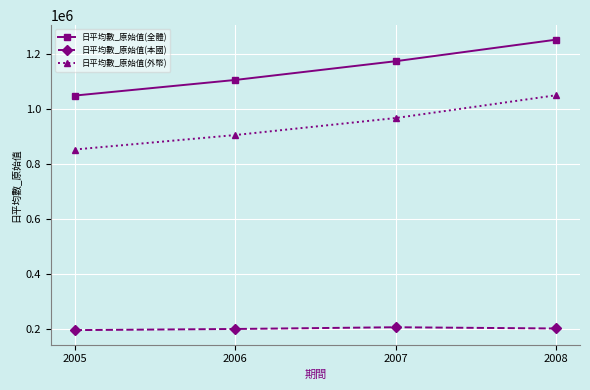

Rank the series at 2008 from highest to lowest value.

日平均數_原始值(全體), 日平均數_原始值(外幣), 日平均數_原始值(本國)